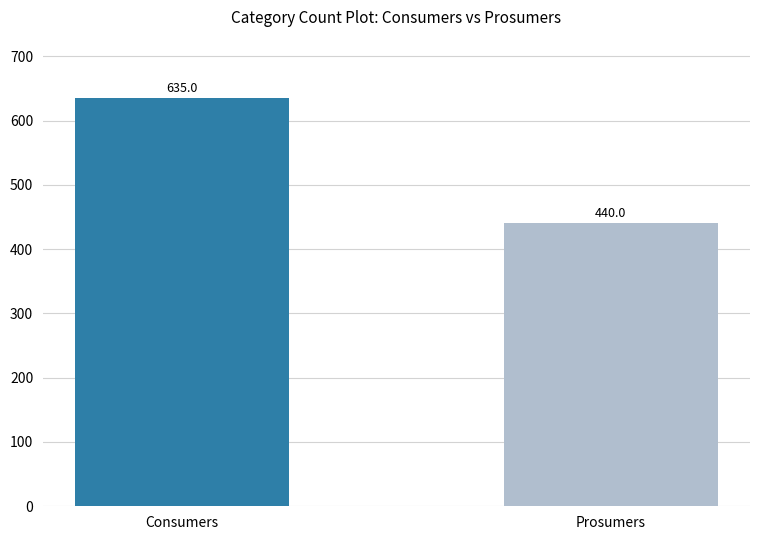

What is the smallest value displayed?

440